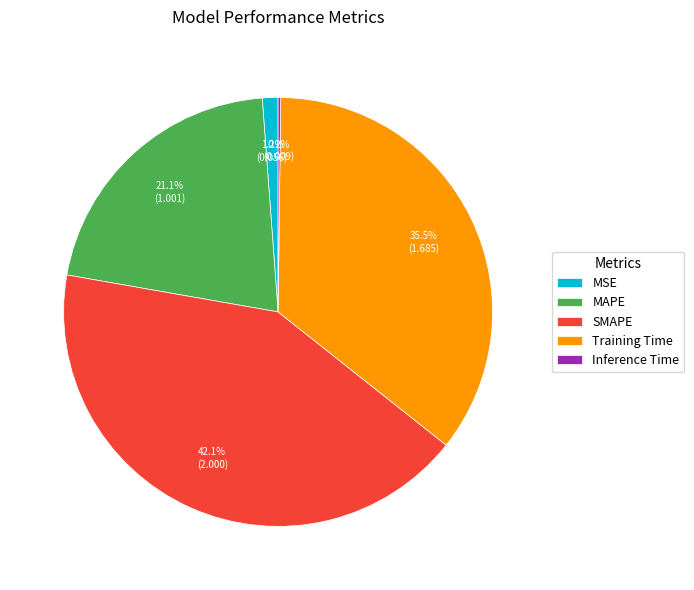

Does any single category account for the majority?

No